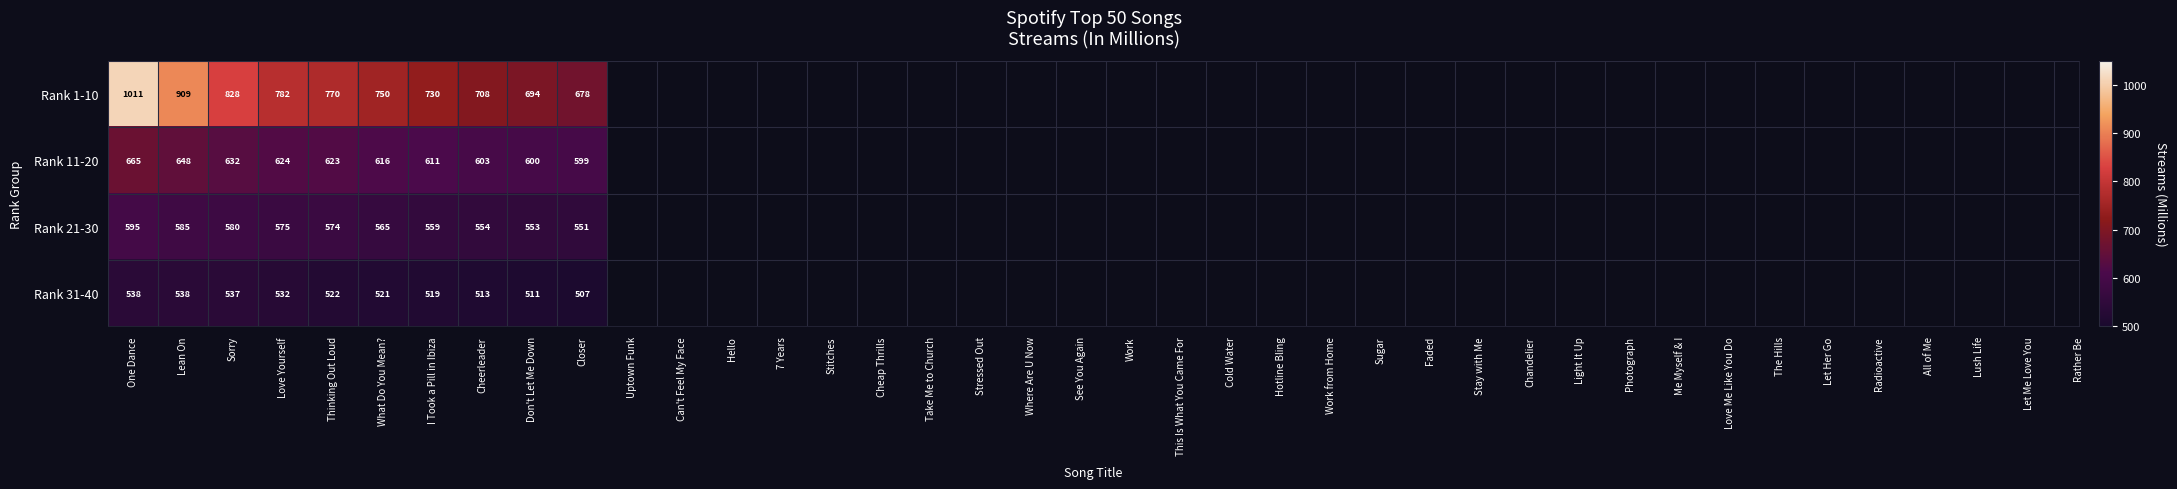

What is the smallest value displayed?

507